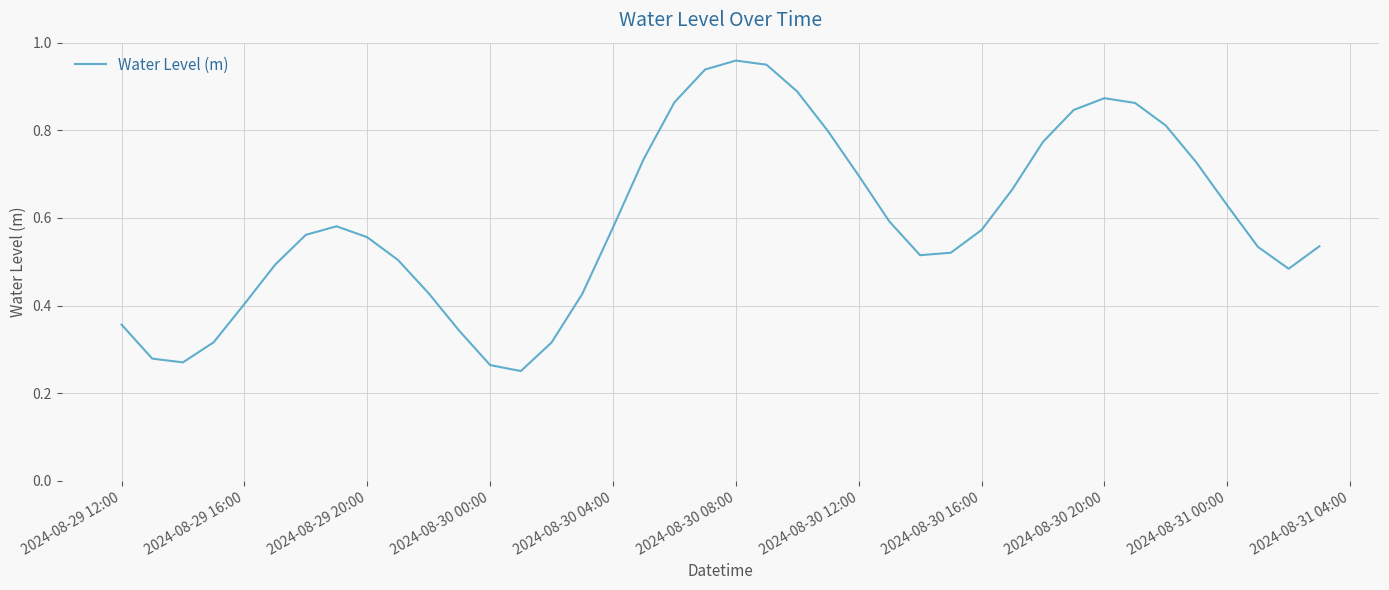

Does the chart display data point markers on the line(s)?

No